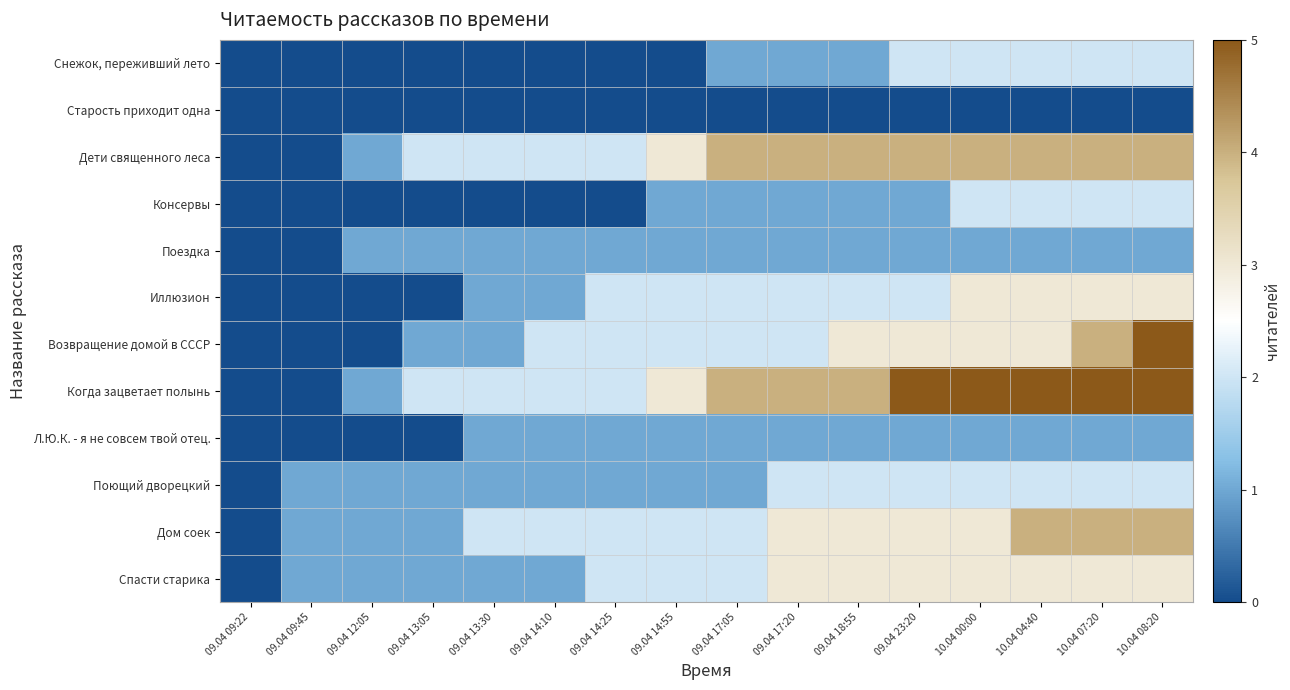

Which series has the widest spread of values?

Возвращение домой в СССР